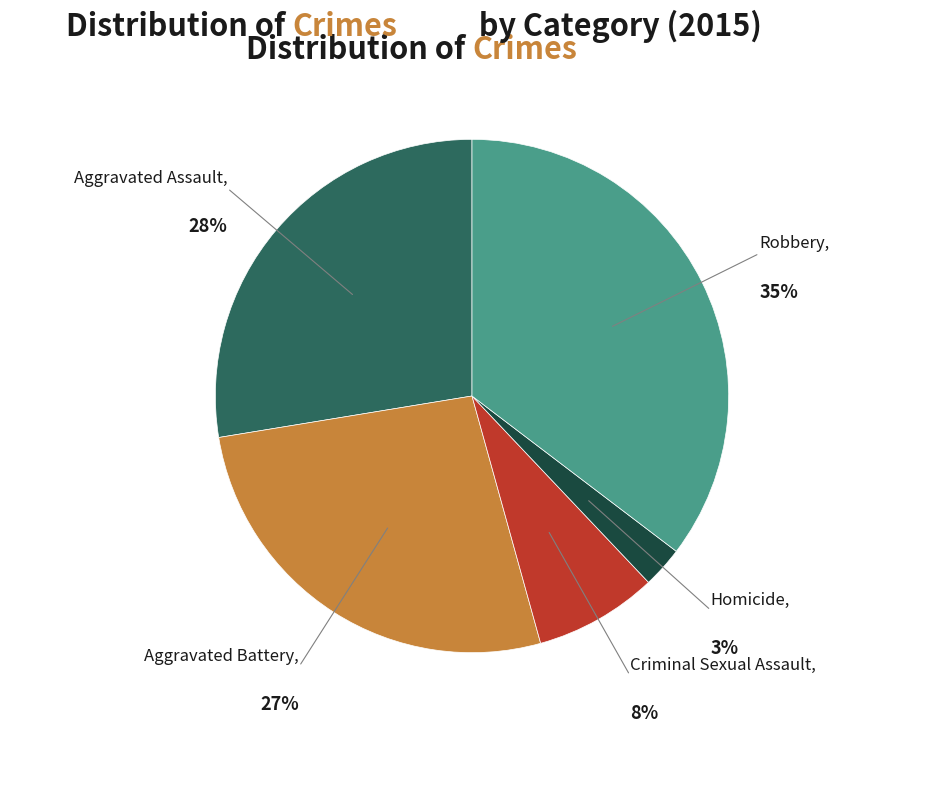

Is there any slice that represents more than half of the pie?

No